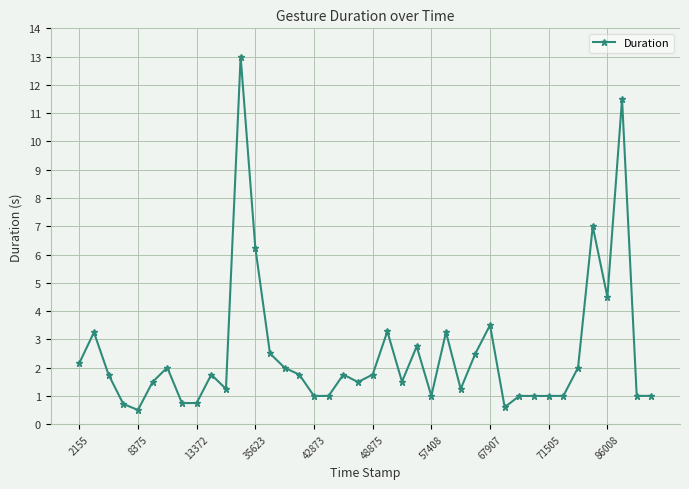

Count the number of categories in the chart.

40